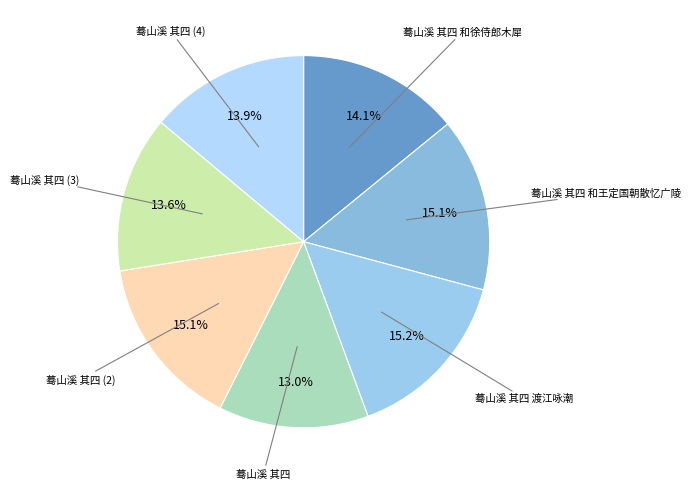

How many segments does this pie chart have?

7